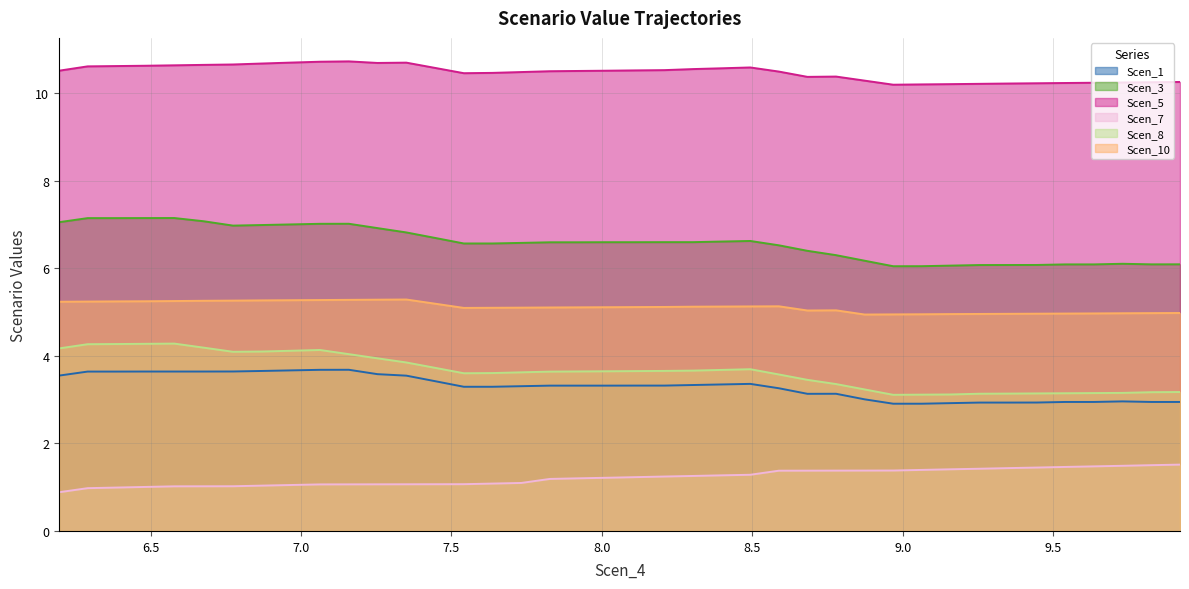

Which series has the largest range (max minus min)?

Scen_8